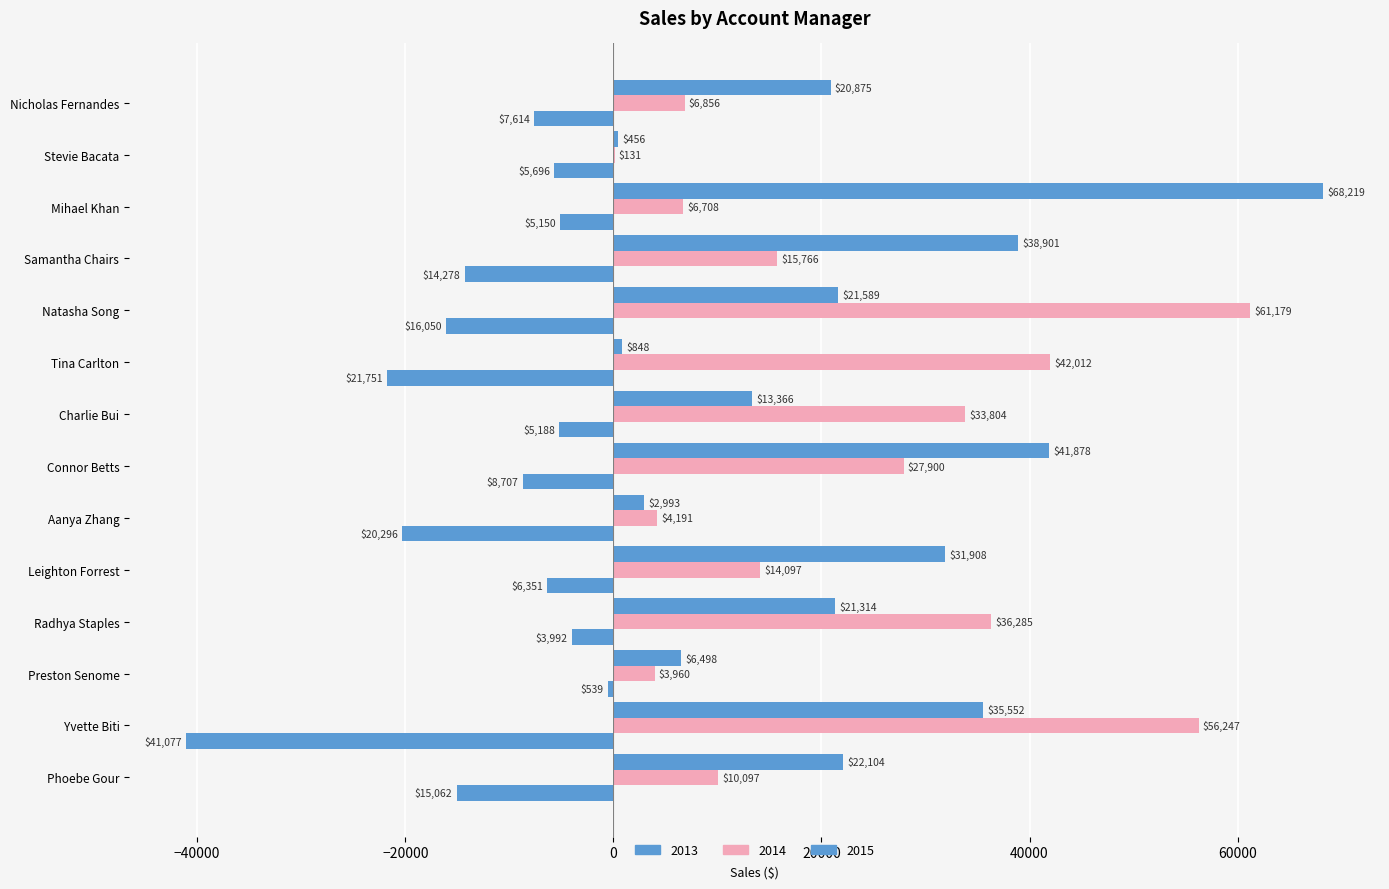

What is the value of the 2014 bar at the 9th from the left?

4190.6